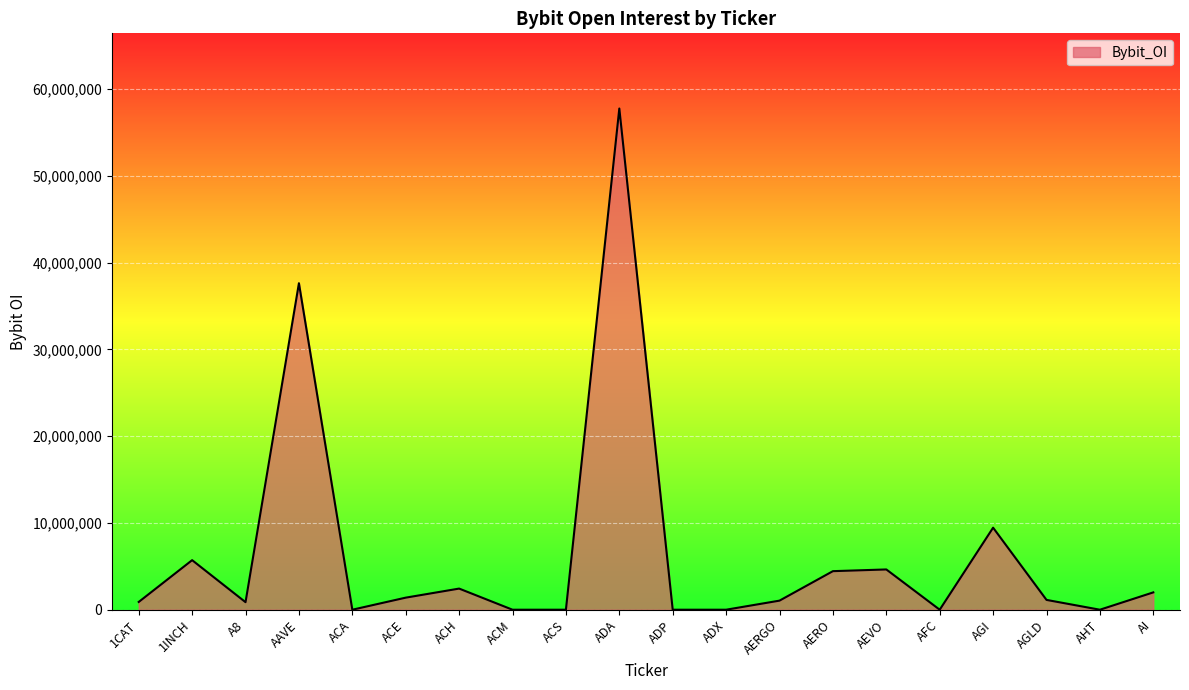

The value at ADX is 0. True or false?

True